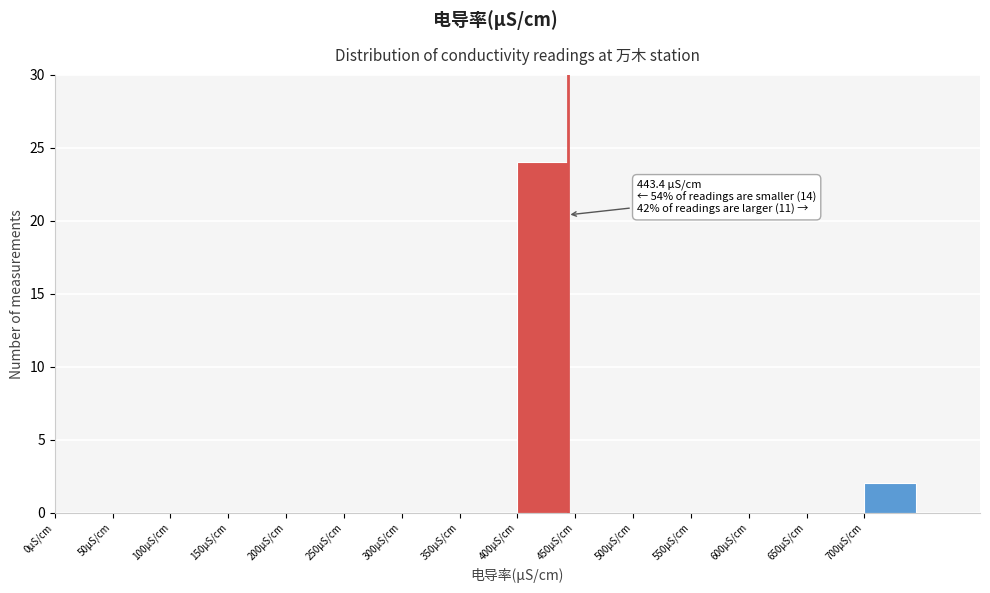

Over which range of the x-axis is the bar tallest?

400 to 450